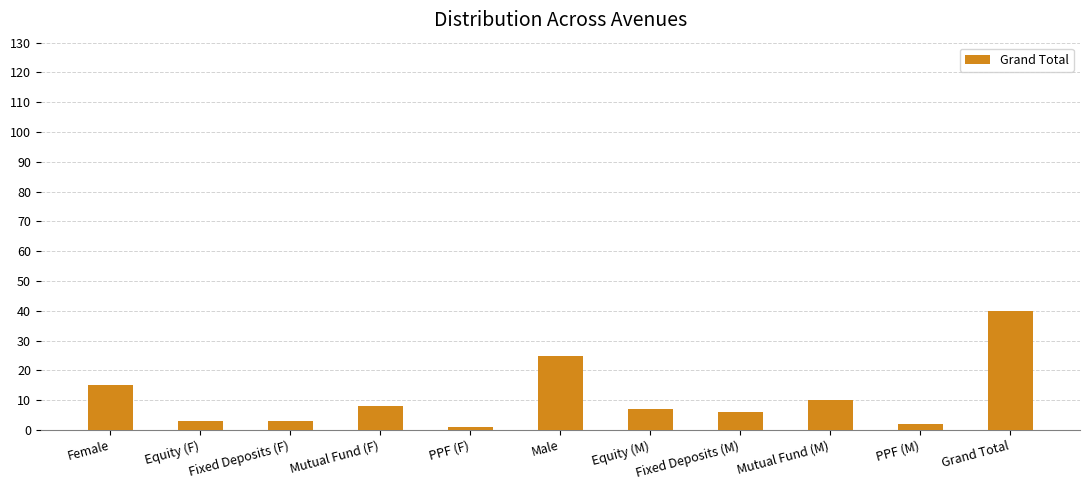

What is the label of the 10th bar from the left?

PPF (M)